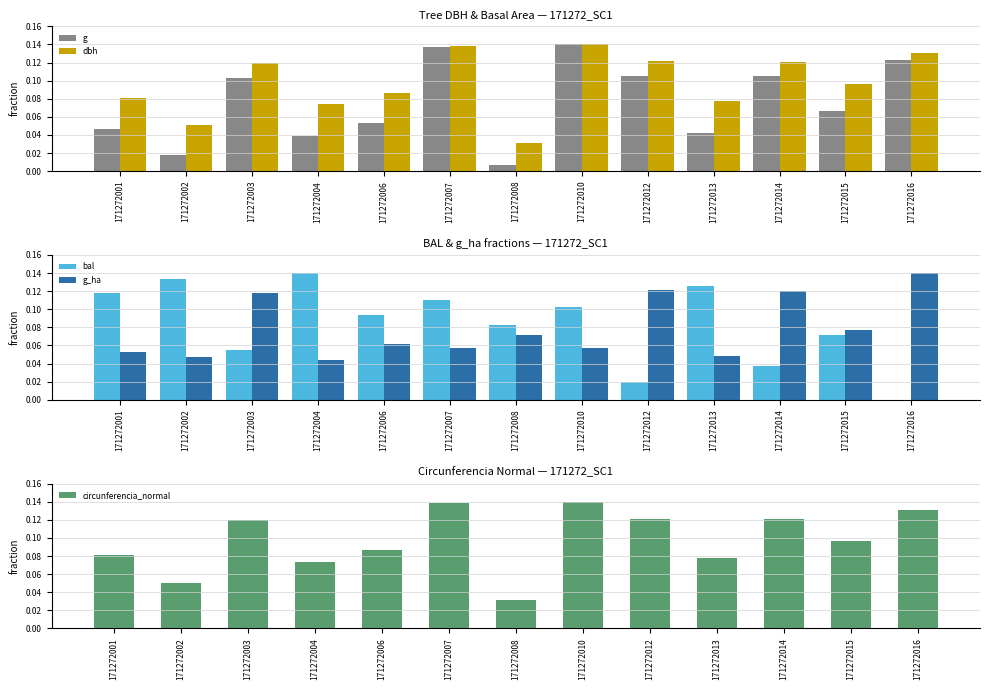

Between 171272004 and 171272013, which series saw the biggest shift?

bal